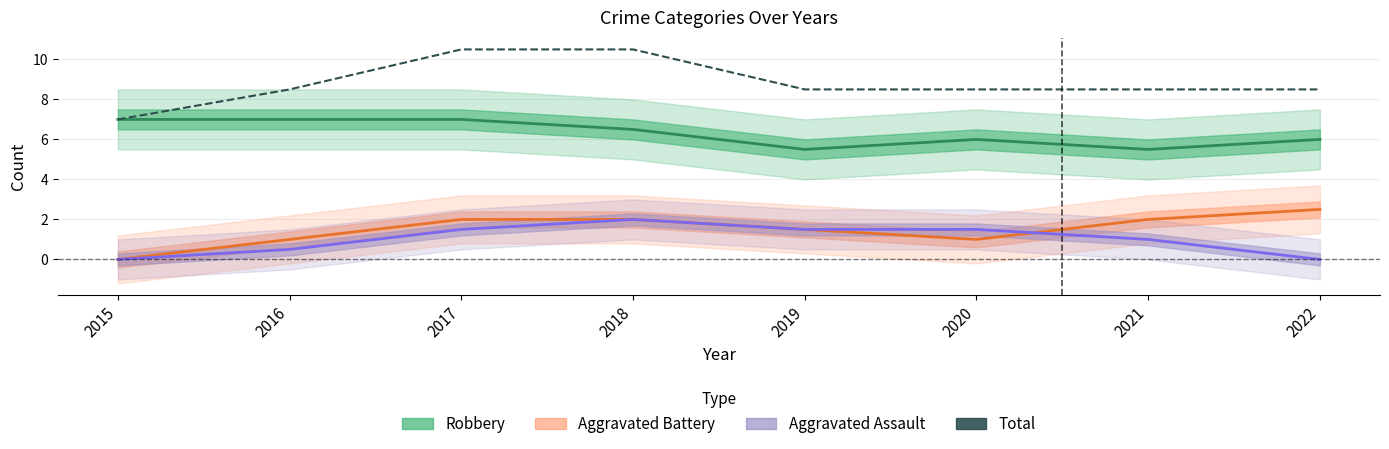

Which series has the largest range (max minus min)?

Total